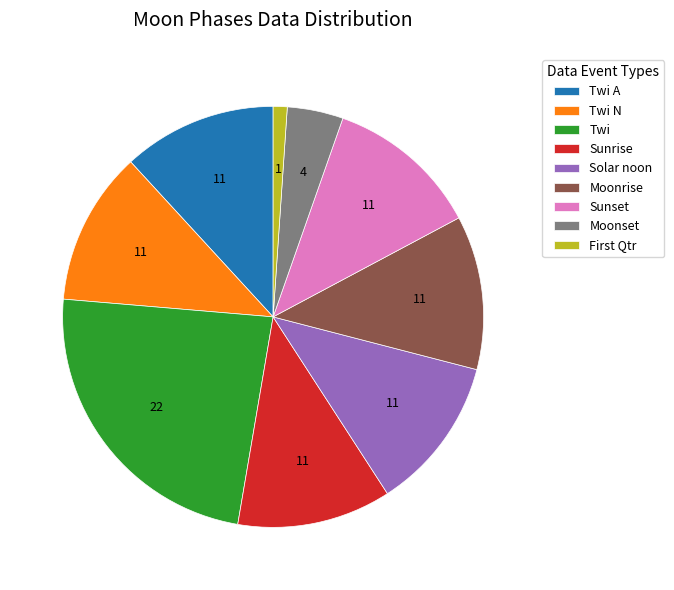

Count the number of slices in the pie.

9